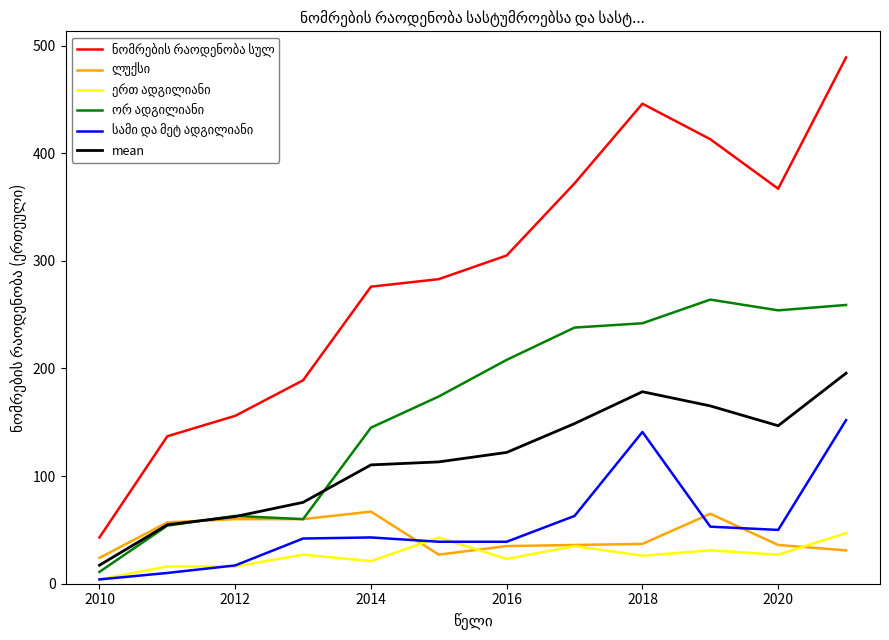

What is the maximum value for mean?

195.6